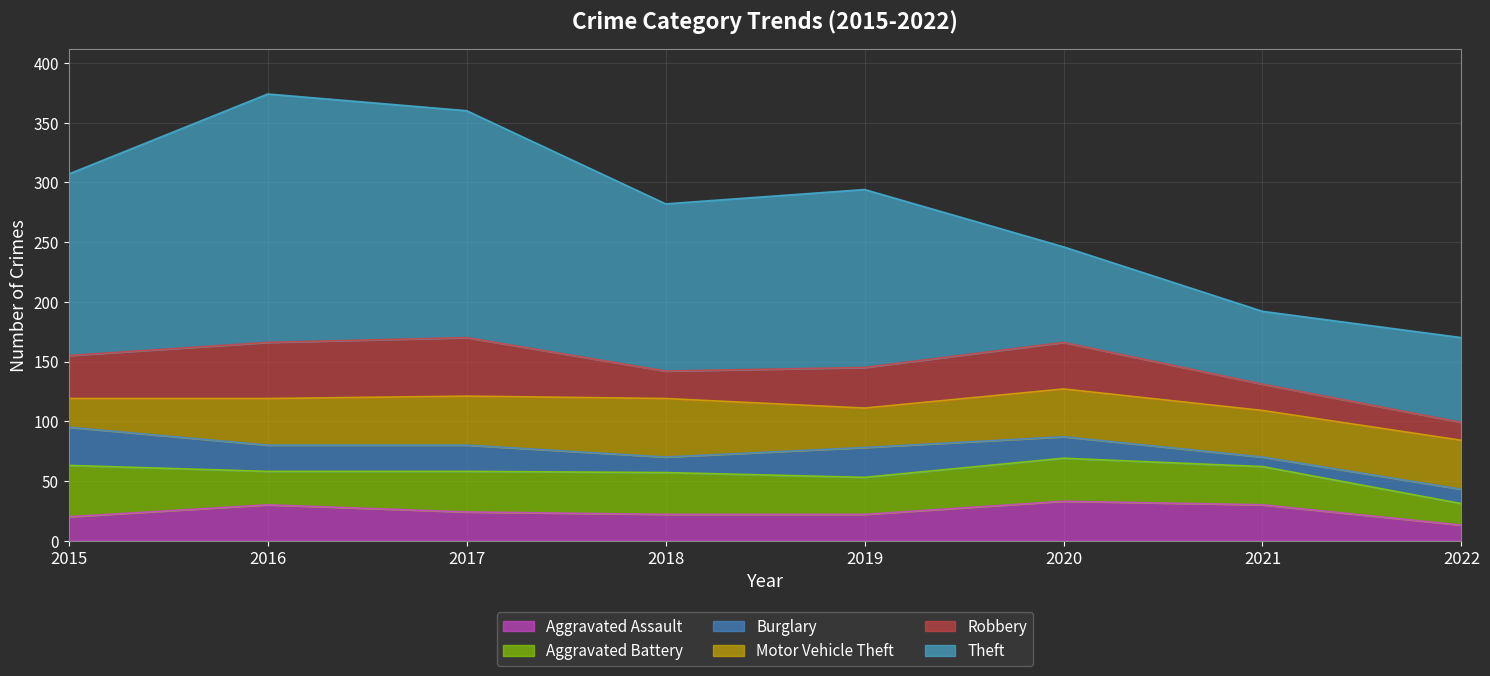

Between 2015 and 2020, which series saw the biggest shift?

Theft